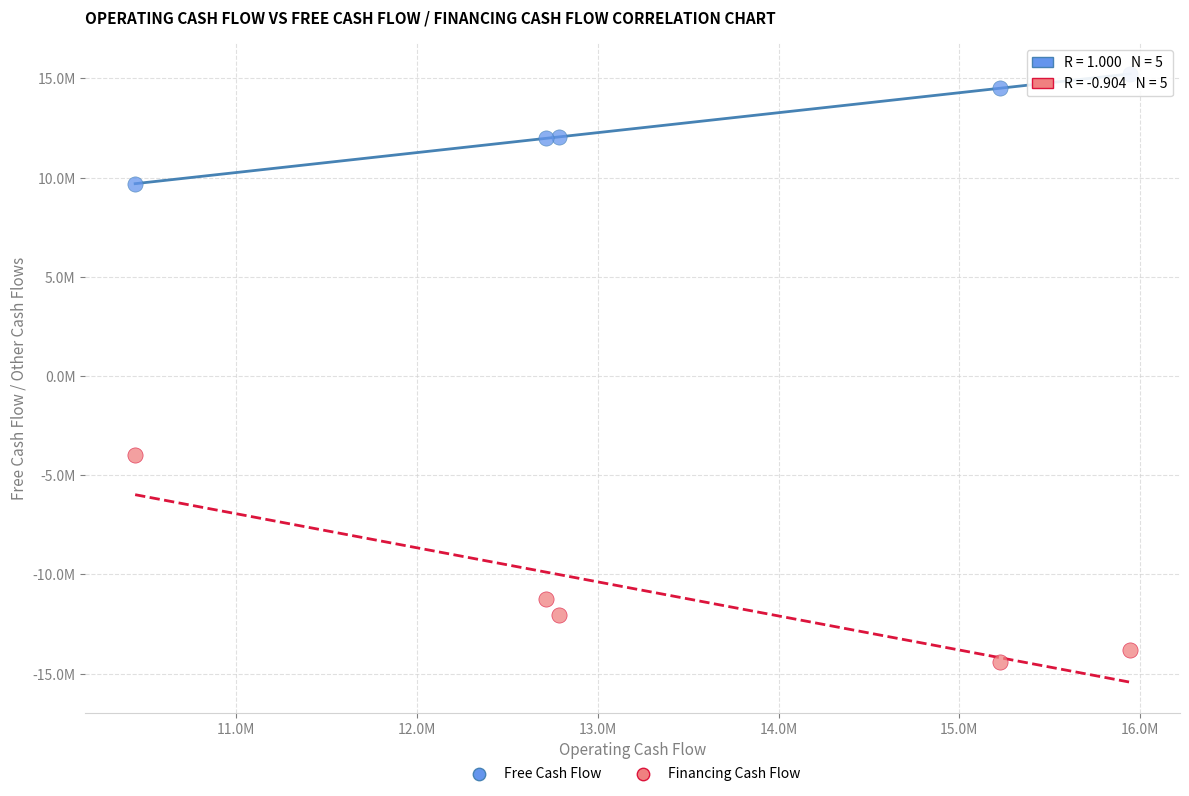

What are all the series names shown in the legend?

Free Cash Flow, Financing Cash Flow